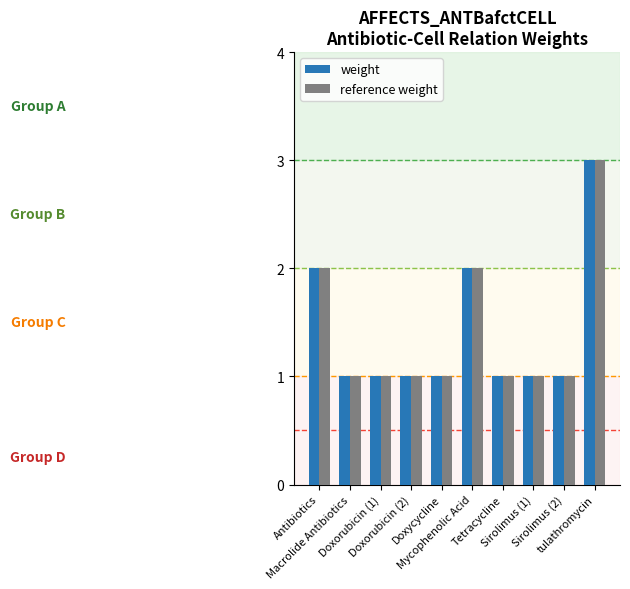

What is the highest value of the reference weight series?

3